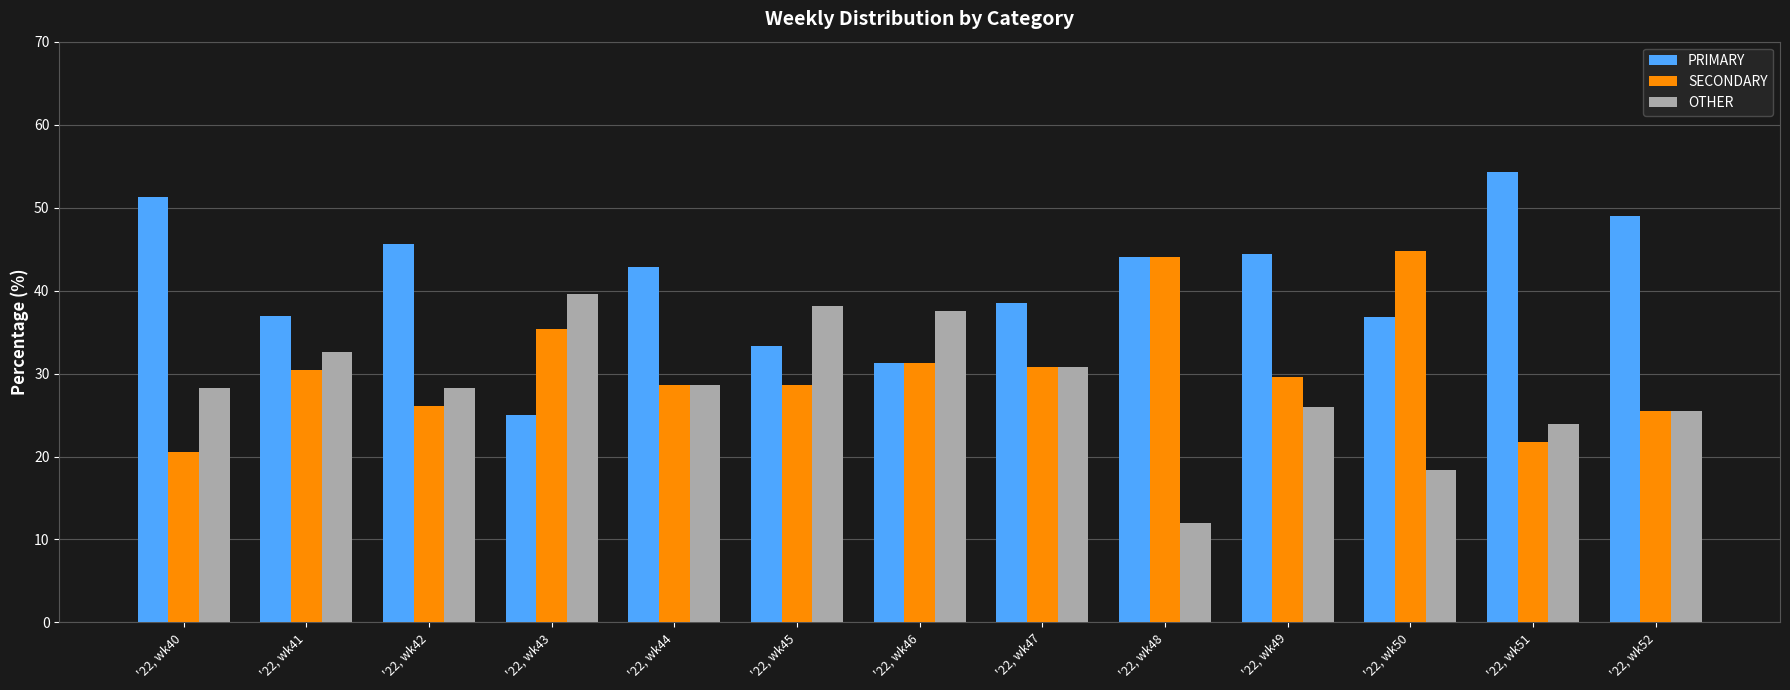

What is the maximum value shown in the chart?

54.3